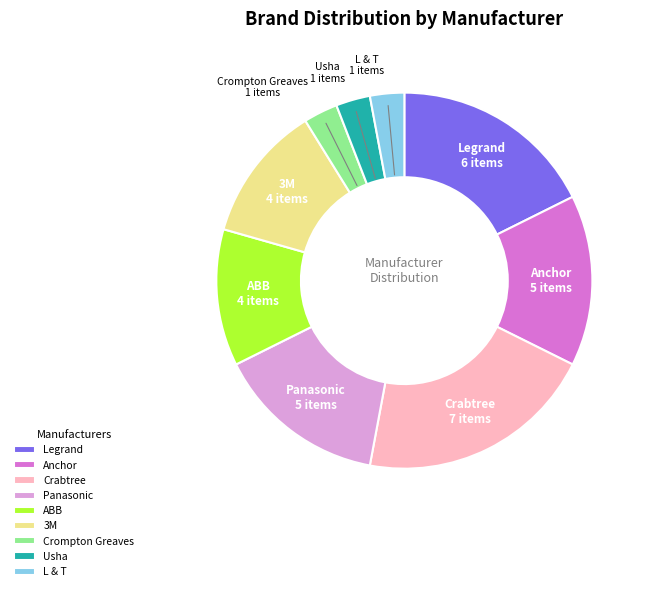

Do L & T and ABB together represent more than half of the pie?

No